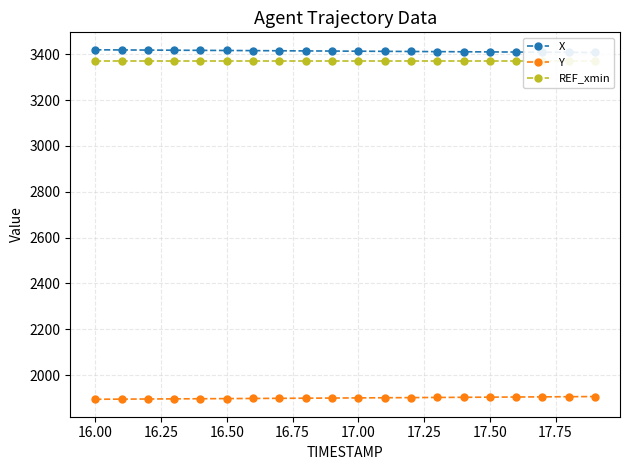

What is the minimum value for Y?

1895.2